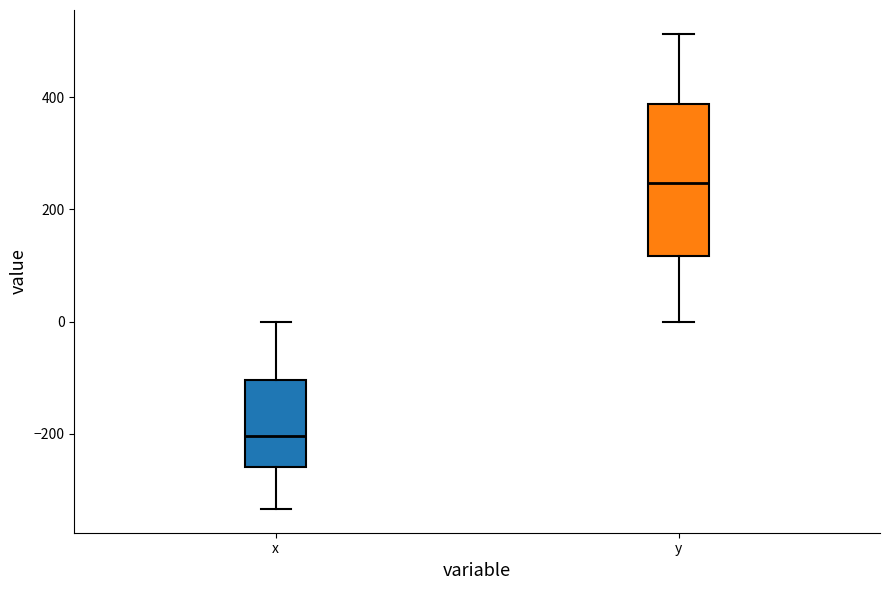

Where is the lower edge of the box for y on the y-axis? The values are not printed on the chart, so give them approximately, as read against the axis.

120